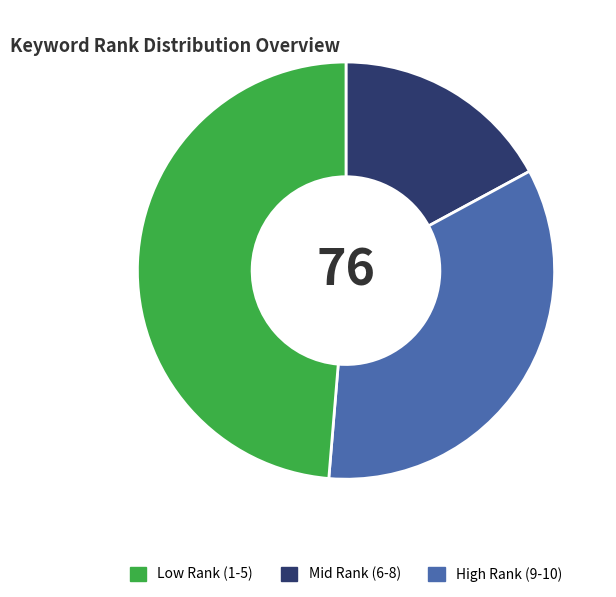

Does Mid Rank (6-8) account for over 50% of the chart?

No